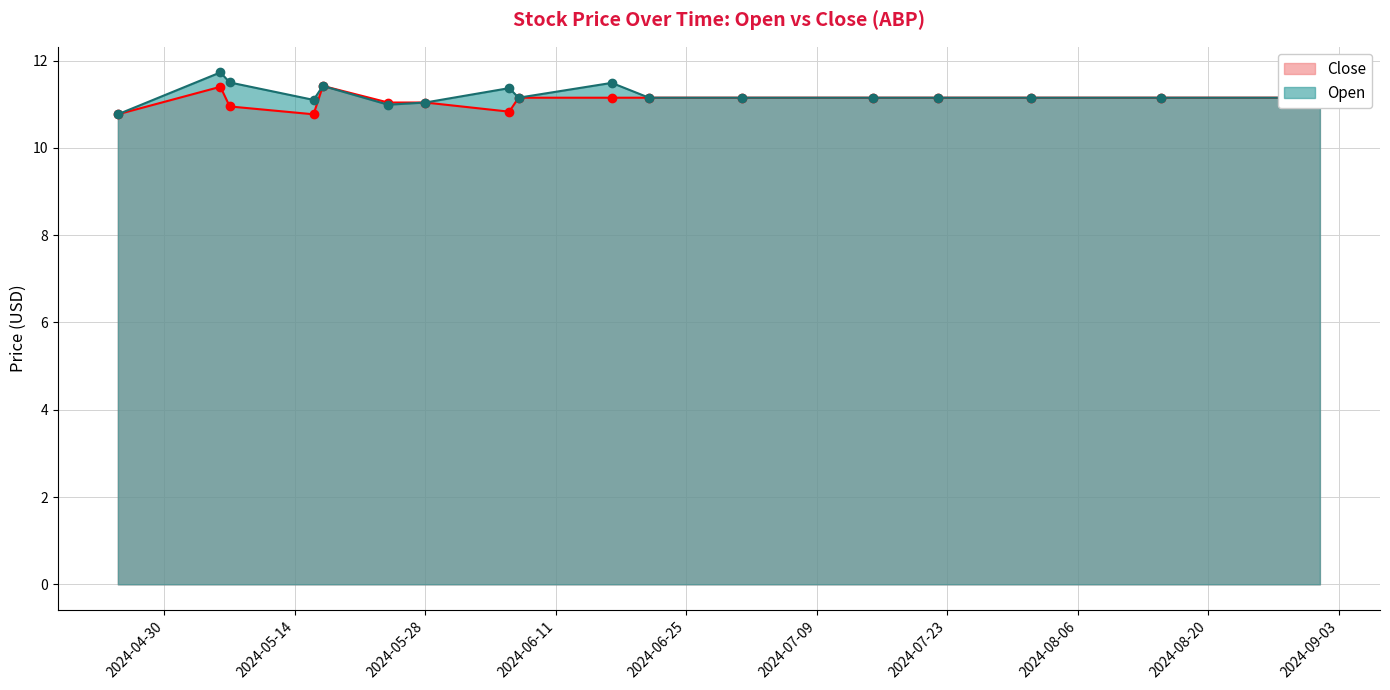

Rank the series by their maximum value, from highest to lowest.

Open, Close